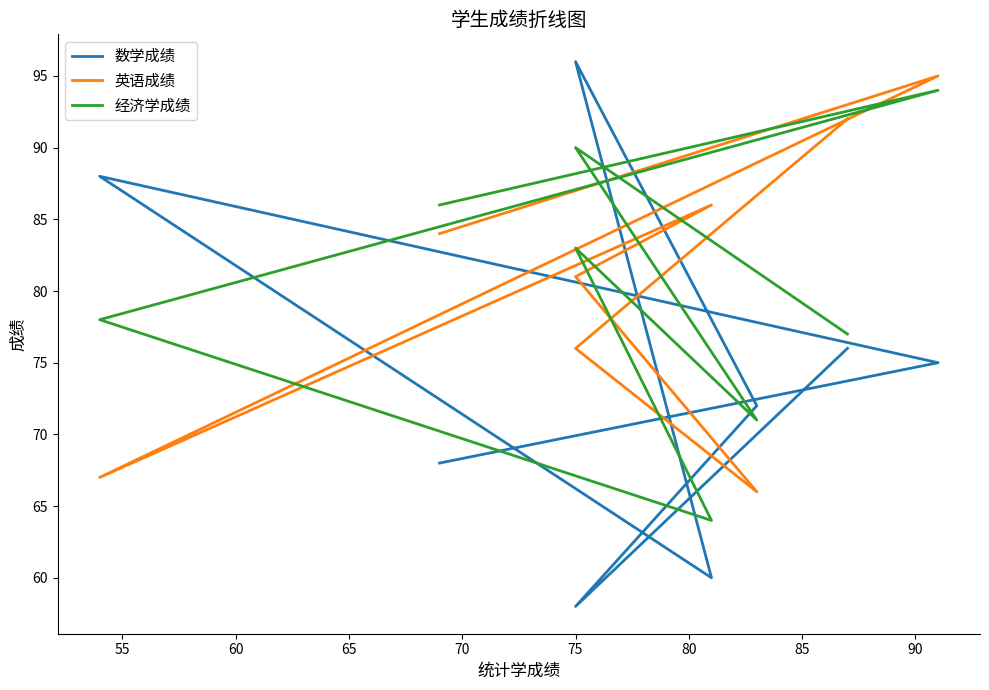

Rank the categories by 经济学成绩 value from highest to lowest.

55, 80, 50, 70, 60, 85, 75, 65